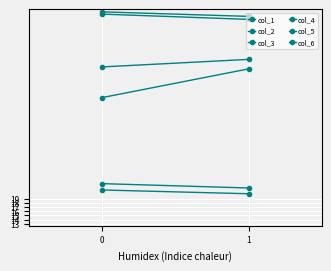

How many lines are shown in the chart?

6